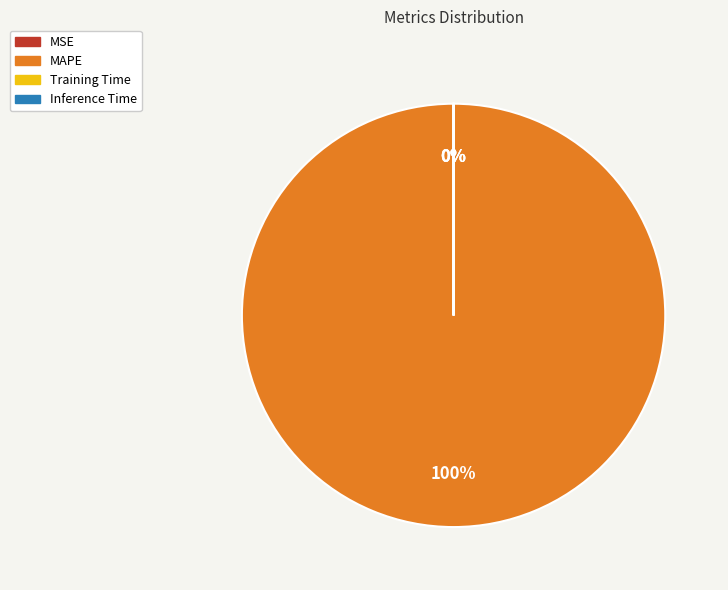

What percentage is the MAPE slice, to the nearest percent?

100%